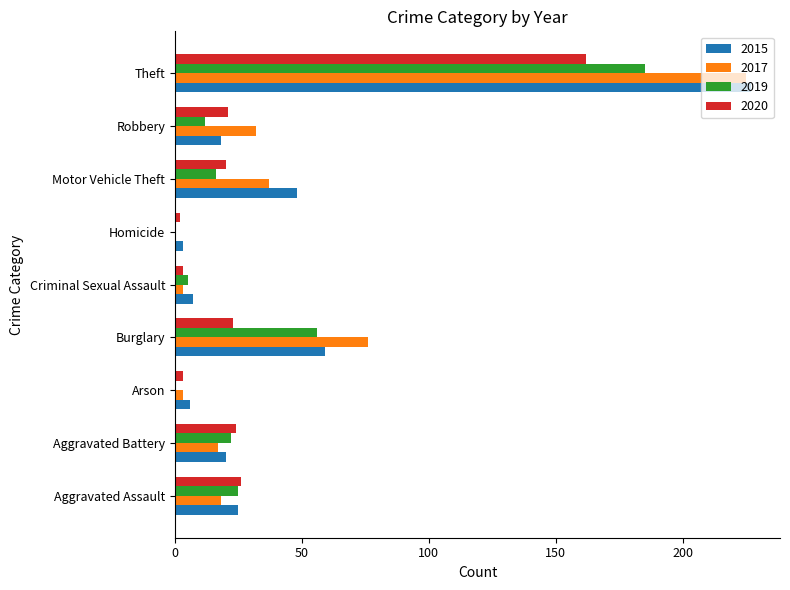

Between Aggravated Battery and Theft, which series saw the biggest shift?

2017